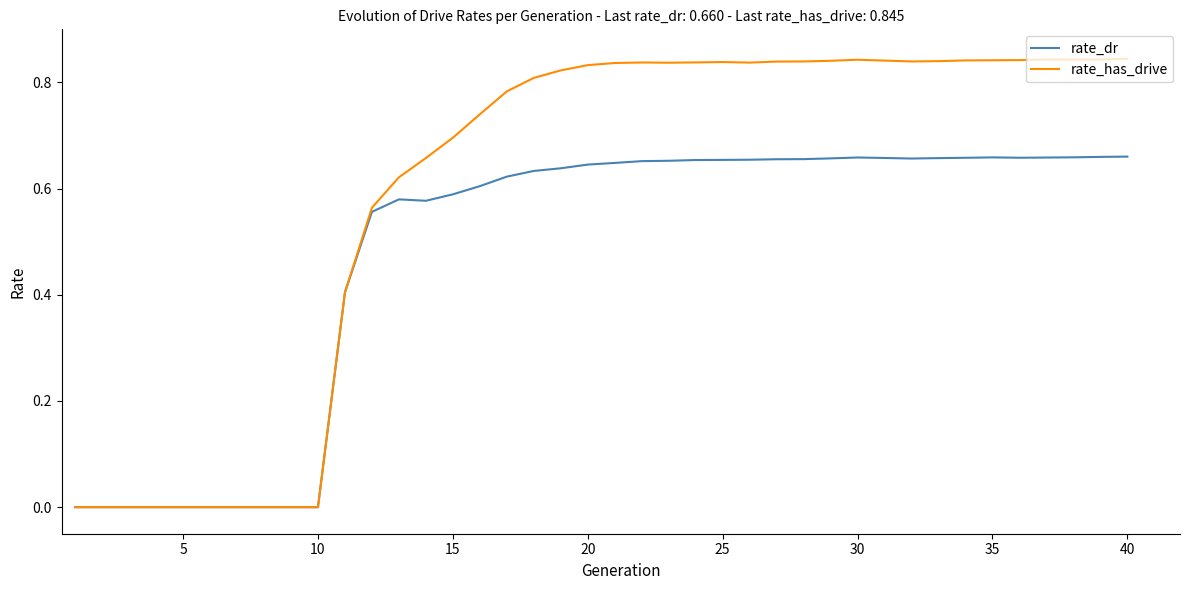

Which series has the largest total across all categories?

rate_has_drive